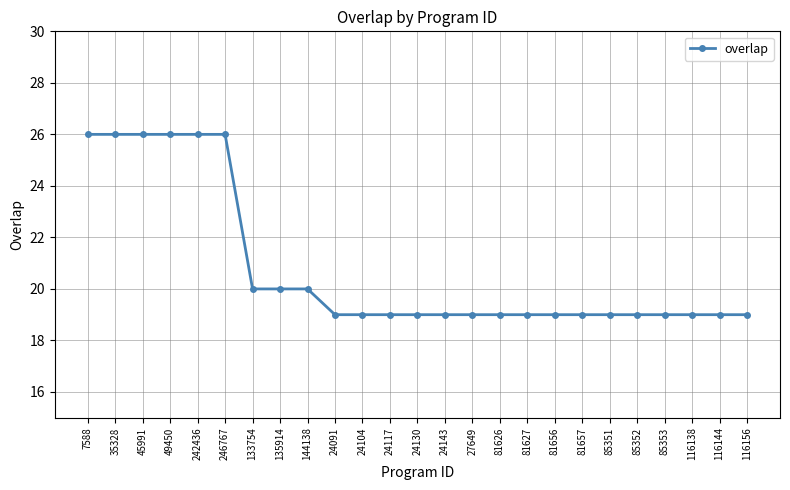

What is the greatest value displayed?

26